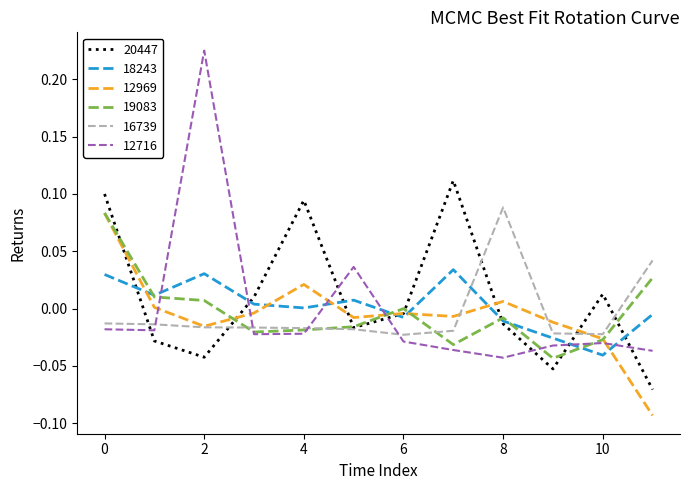

Which series has the largest total across all categories?

20447